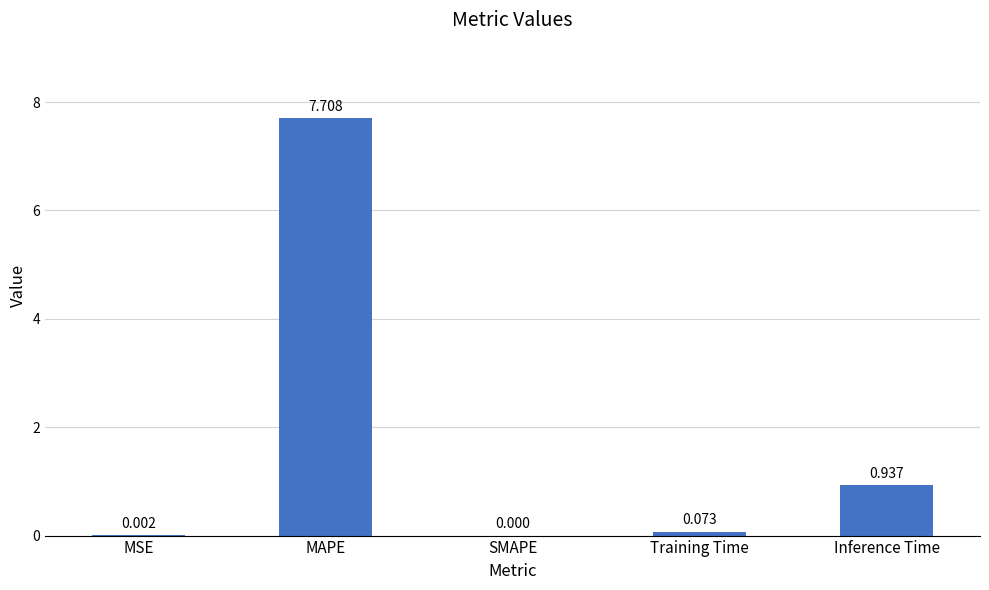

Between MSE and Training Time, which is larger?

Training Time